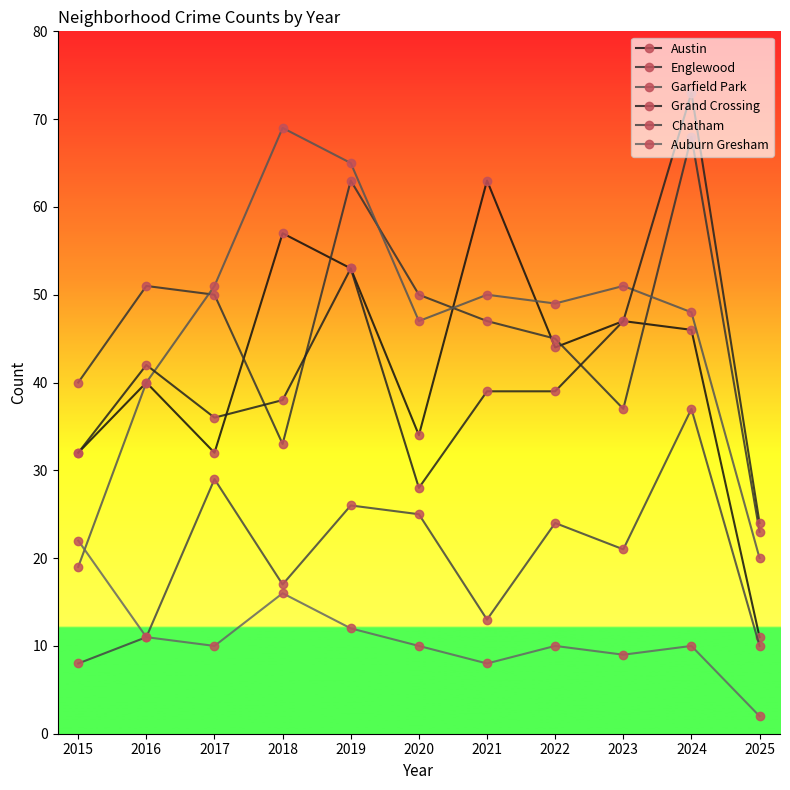

Read the Englewood value at 2019, to the nearest 10.

60